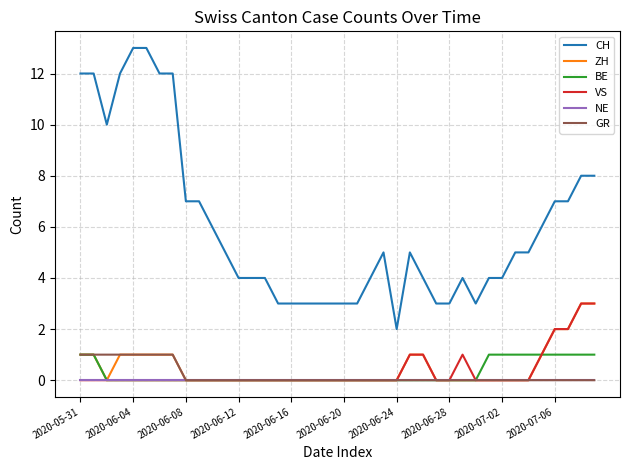

How many categories are shown in the chart?

40